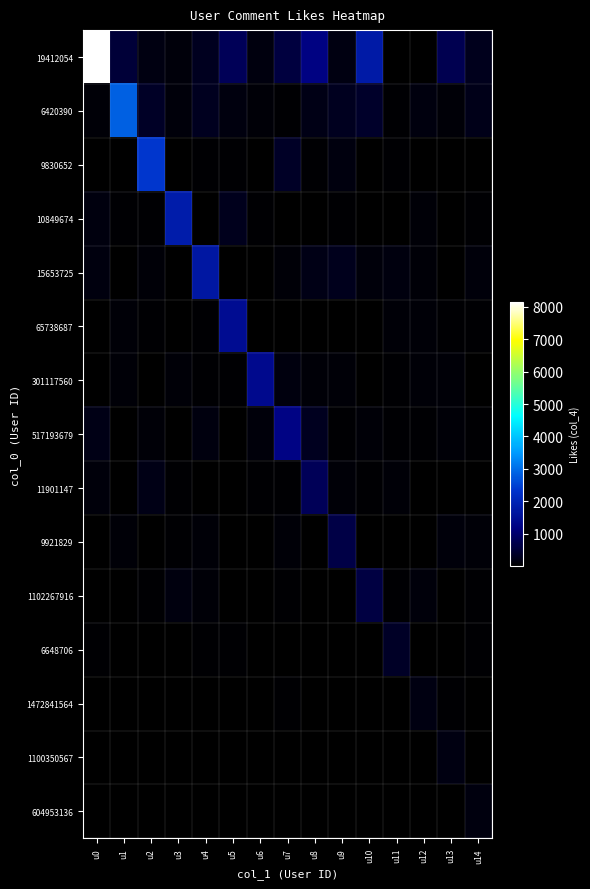

List the series in order of their peak value, lowest first.

604953136, 1100350567, 1472841564, 6648706, 1102267916, 9921829, 11901147, 517193679, 301117560, 65738687, 15653725, 10849674, 9830652, 6420390, 19412054